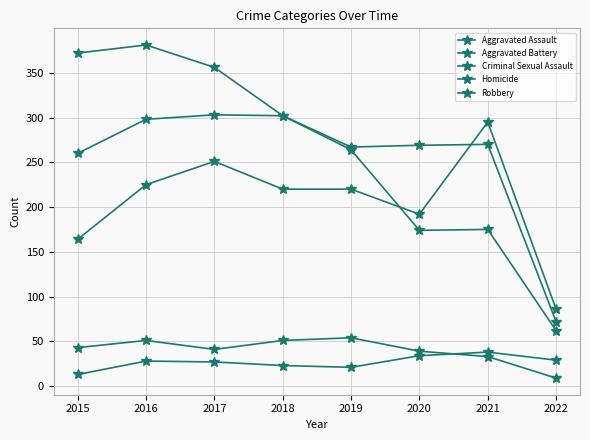

Count the number of categories in the chart.

8